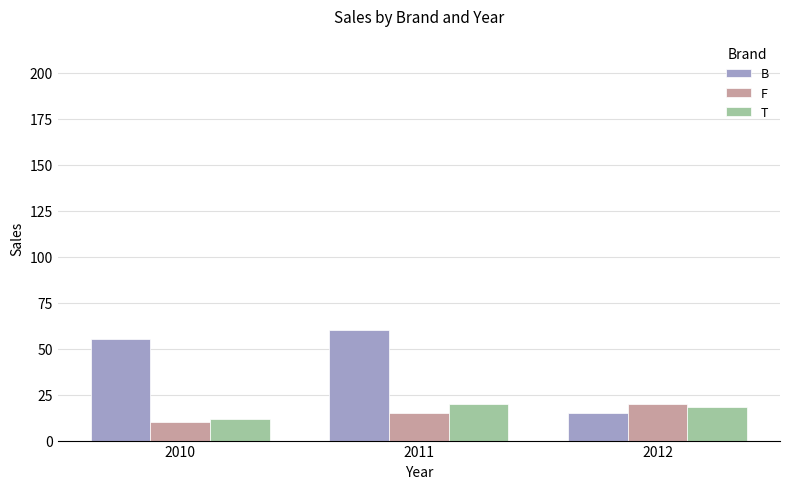

How many B values are between 15 and 60?

3